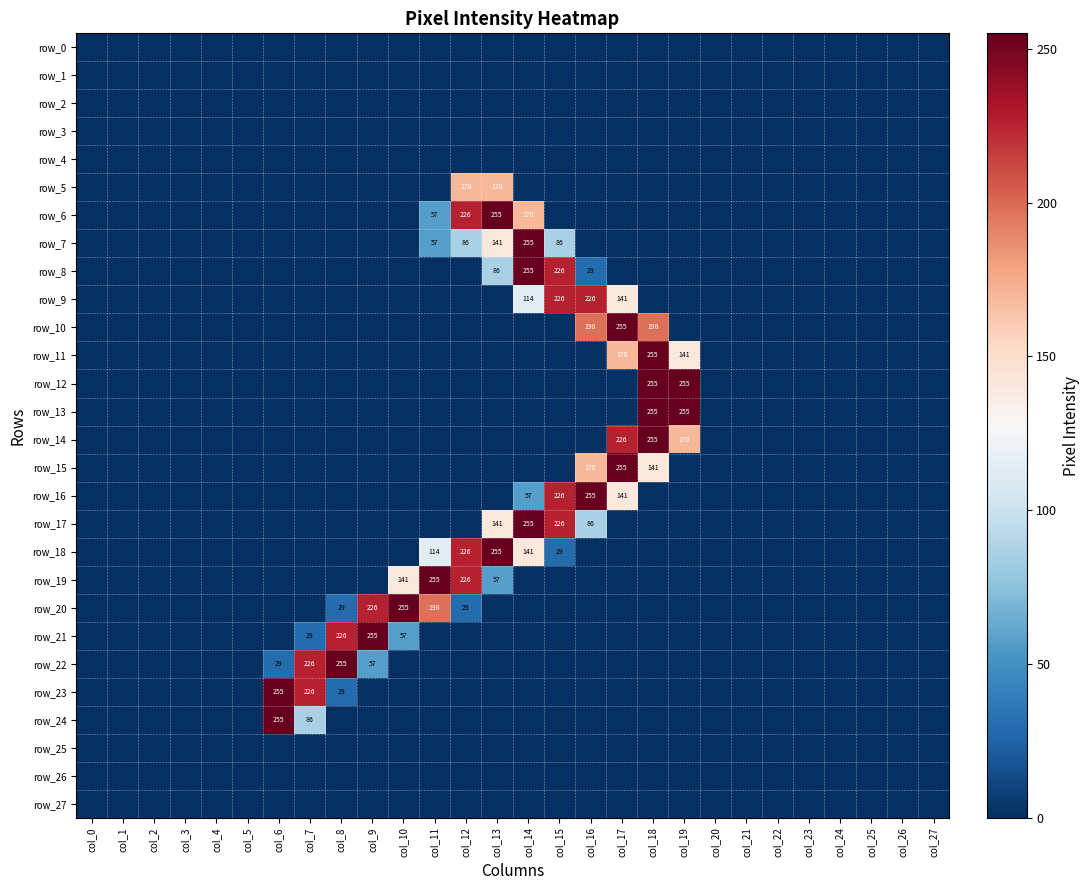

Between col_19 and col_27, which is larger?

col_19